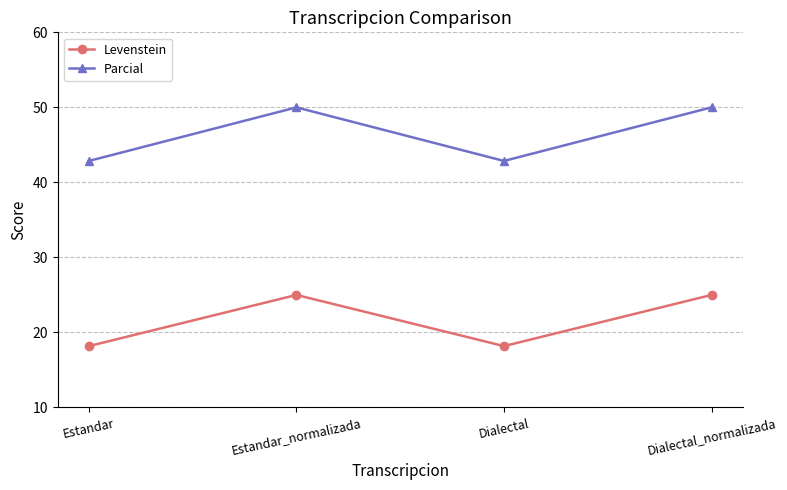

How many data points in Parcial are less than 50?

2